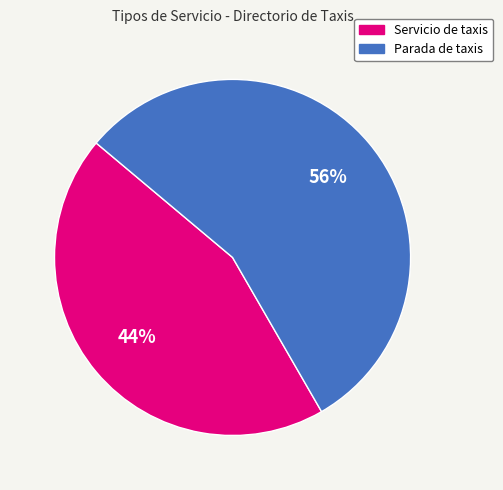

Which category has the biggest portion of the pie?

Parada de taxis